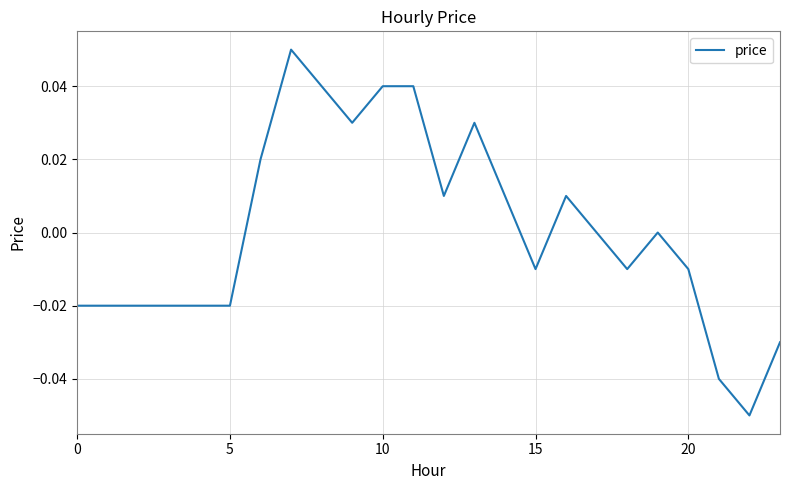

Which label corresponds to the largest value in the chart?

7